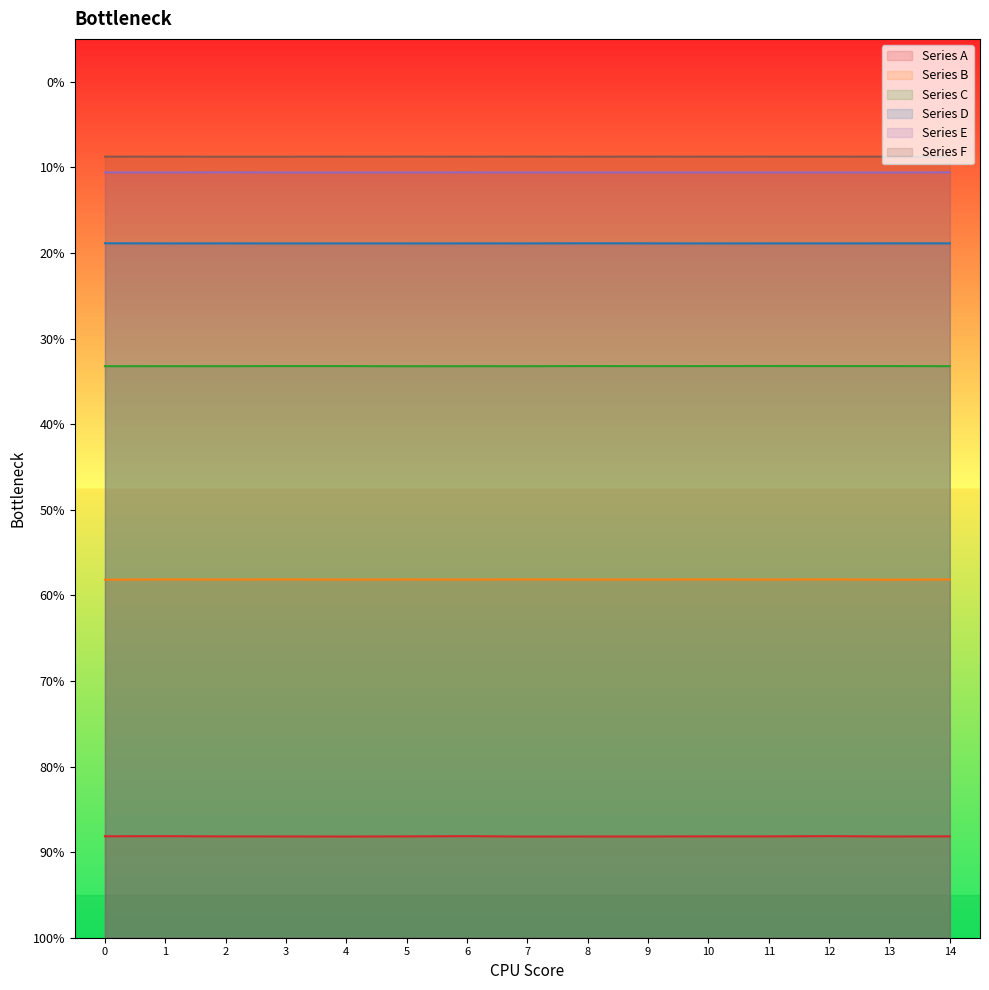

List the labels in order of Series E value, smallest first.

13, 3, 4, 8, 1, 7, 0, 11, 12, 5, 10, 9, 6, 14, 2